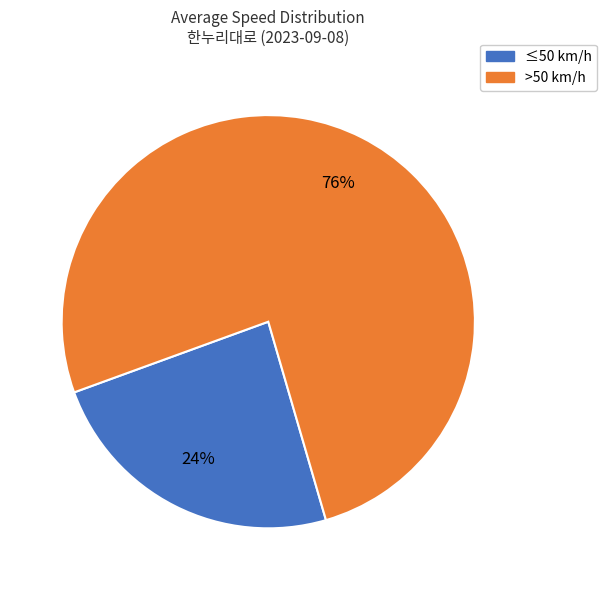

Do ≤50 km/h and >50 km/h together represent more than half of the pie?

Yes